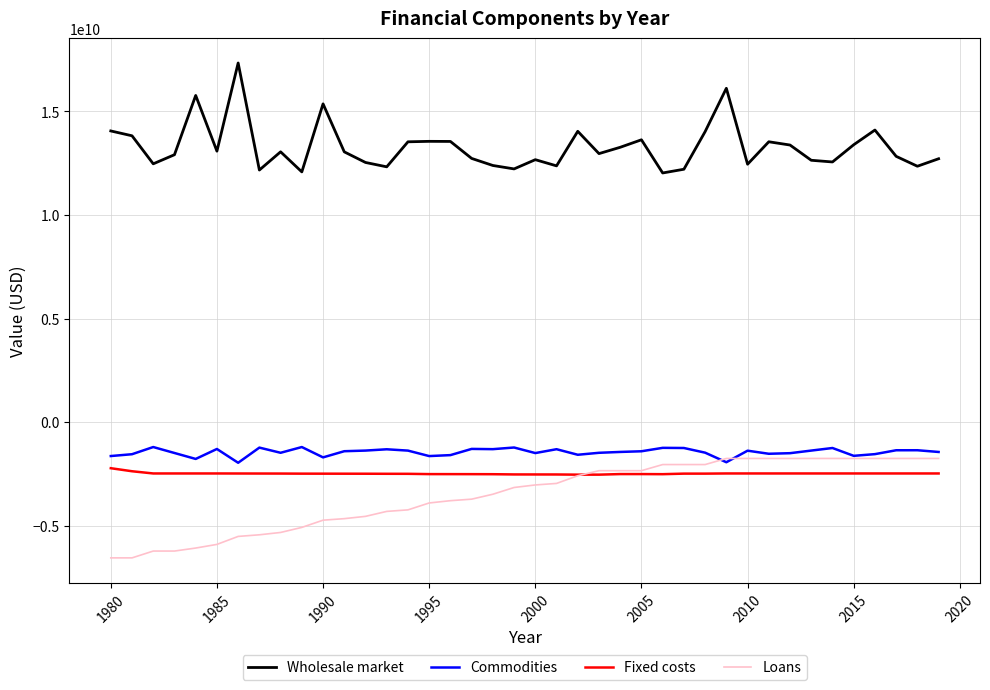

True or false: Wholesale market and Loans intersect in this chart.

False